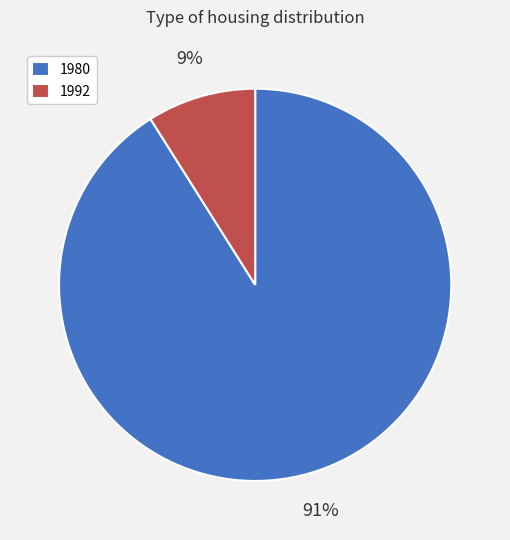

Is there any slice that represents more than half of the pie?

Yes